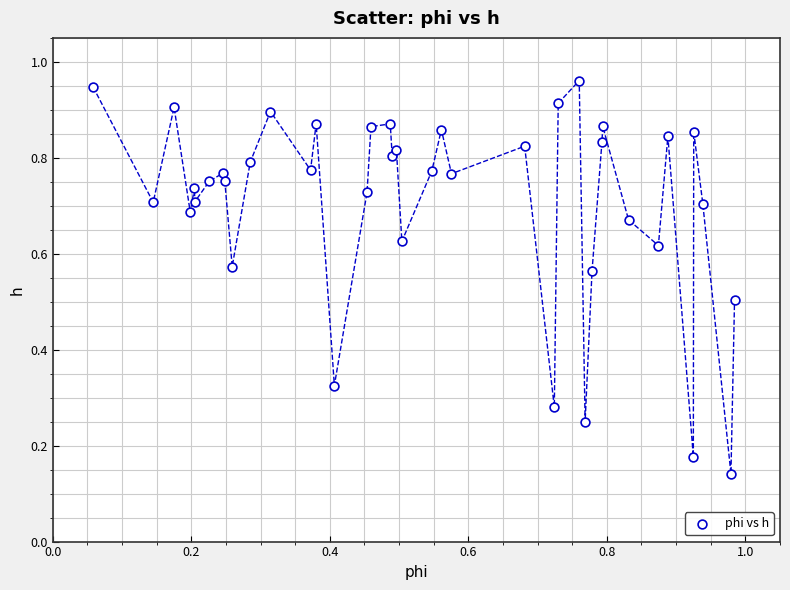

How many data points are displayed?

40